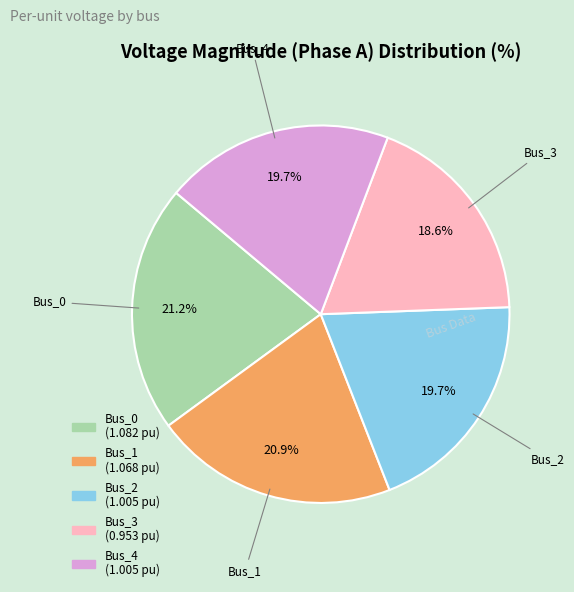

To the nearest percent, what is the difference between the largest and smallest slice percentages?

3%